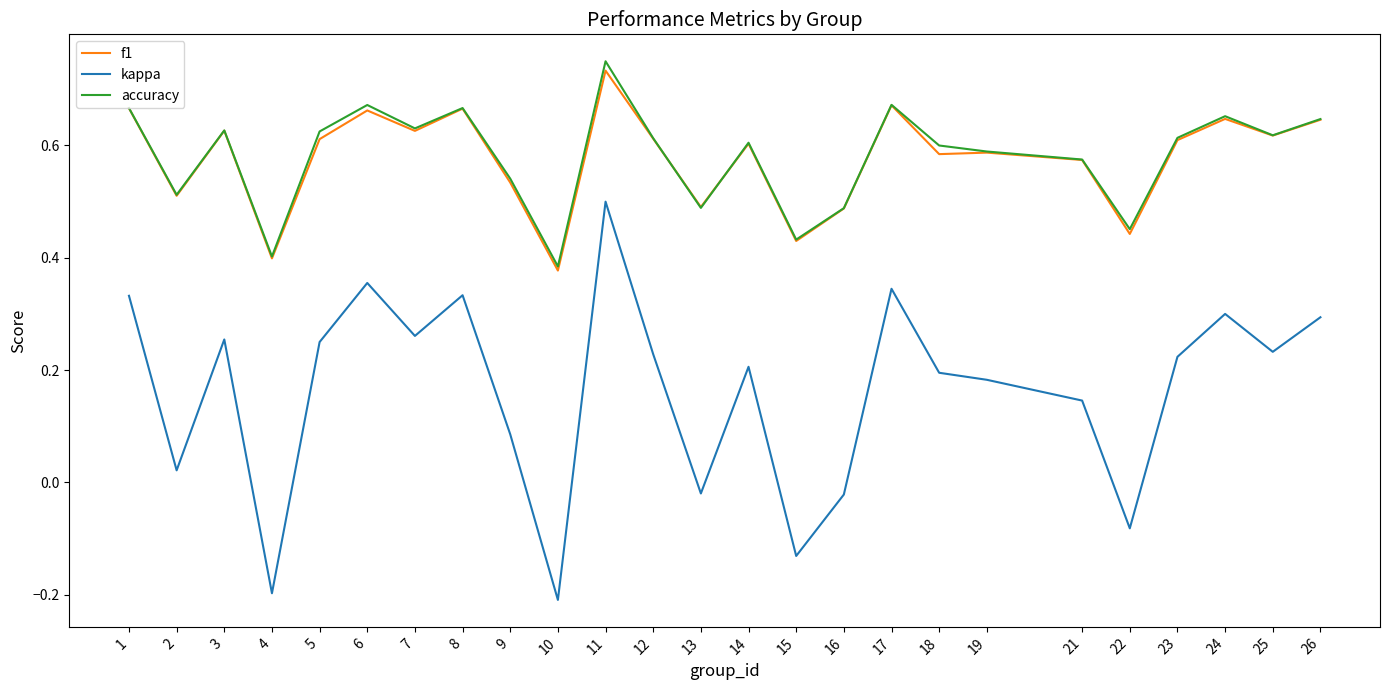

Which series has the largest range (max minus min)?

kappa